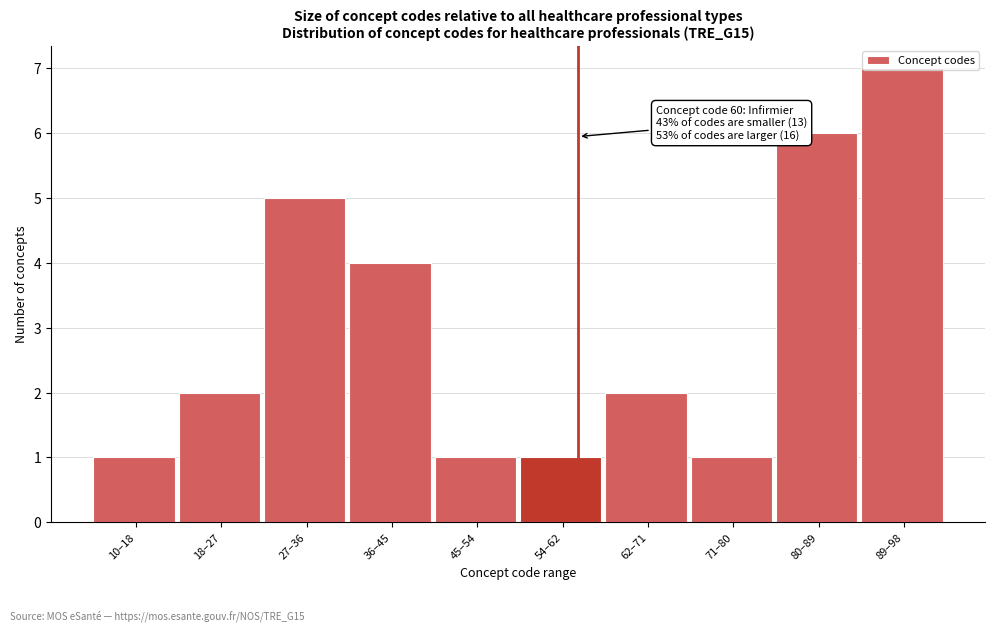

What is the average value?

3